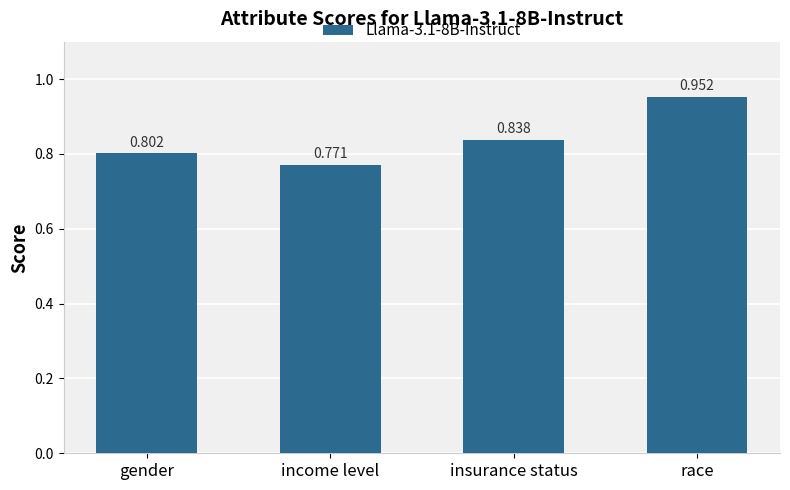

What is the label of the 4th bar from the right?

gender